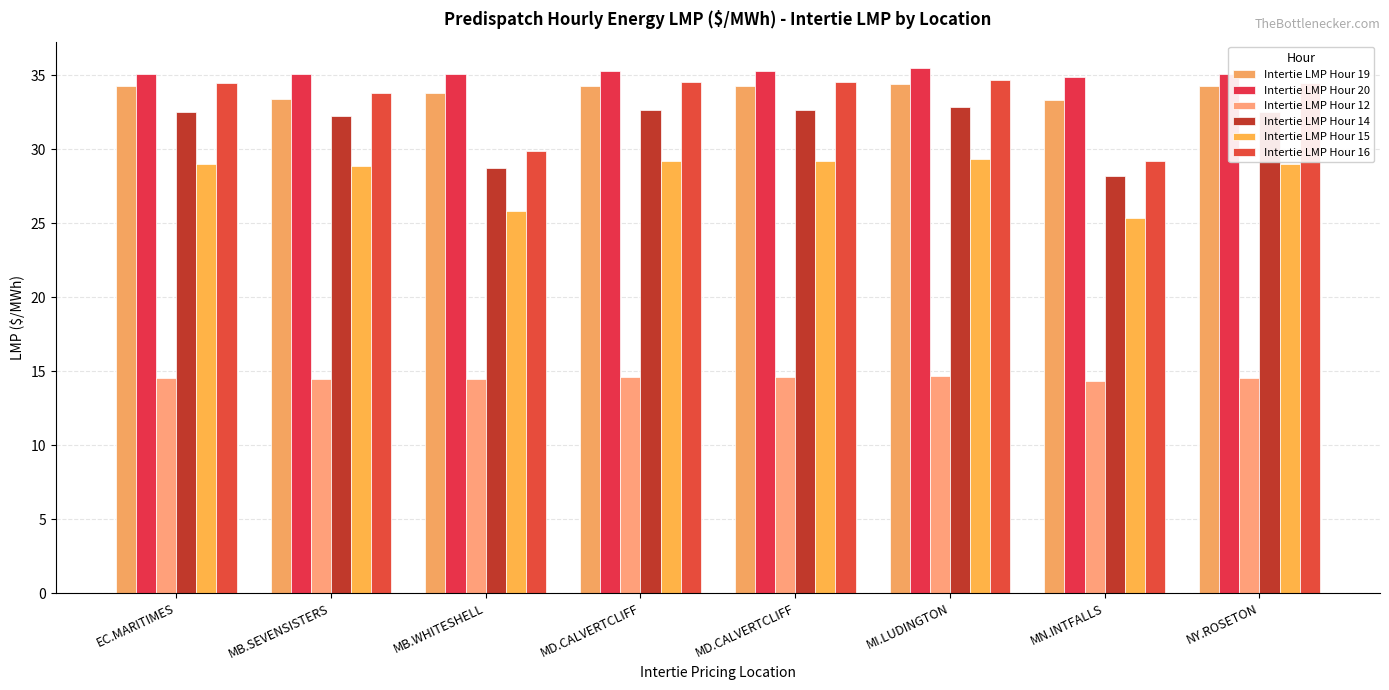

How many groups of bars are there?

8